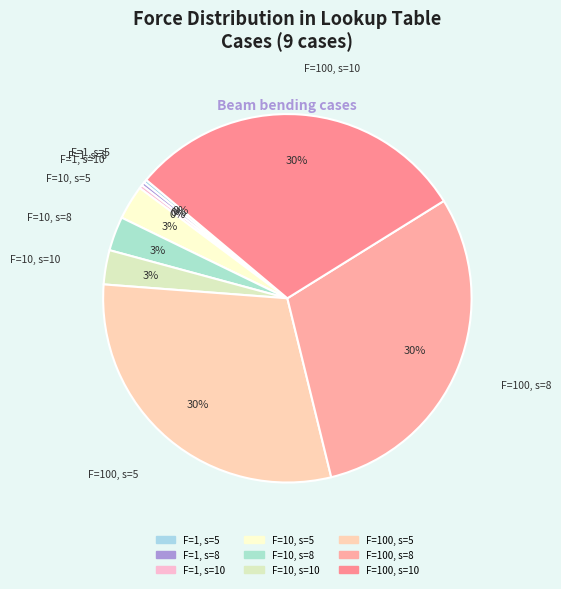

Count the number of slices in the pie.

9